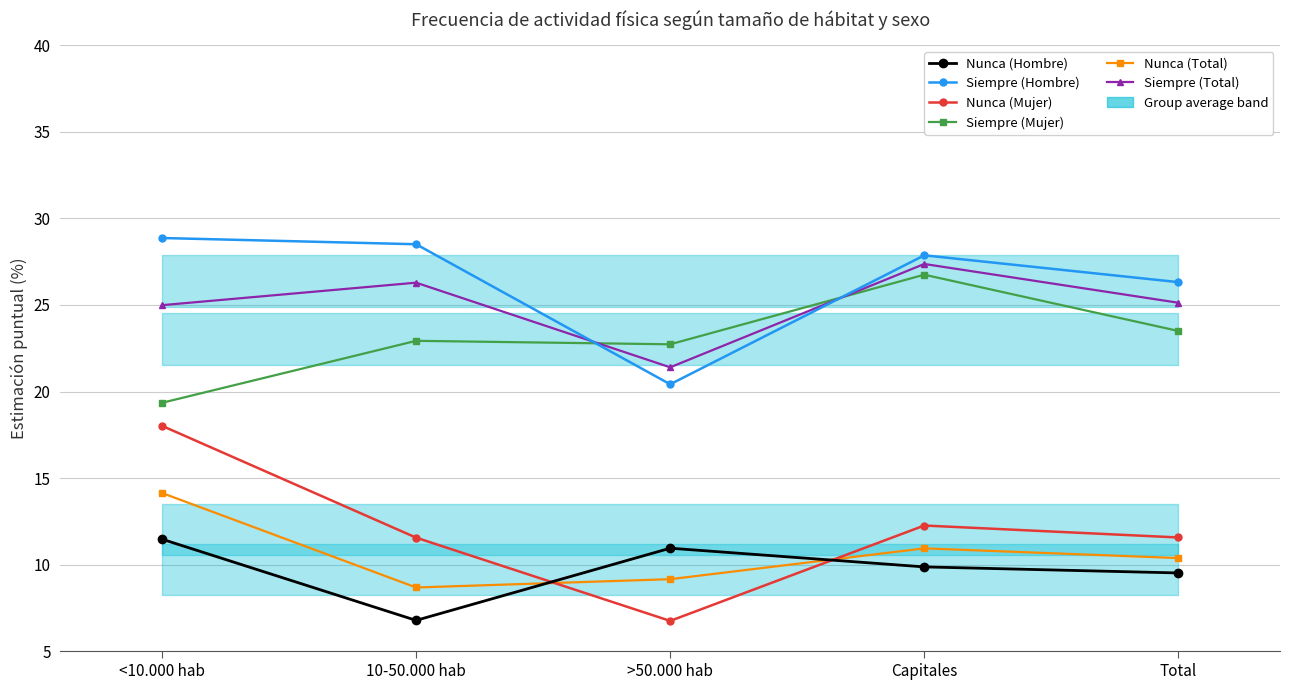

What value does the Siempre (Total) series have at Capitales?

27.4